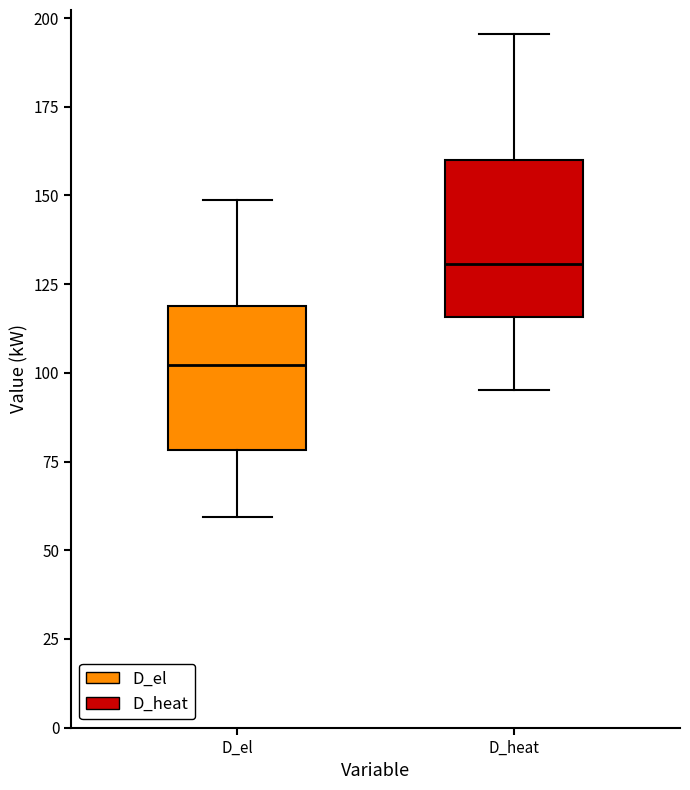

Reading left to right, transcribe this box plot: for each box, give where its median line is, the range the box spans, and where its two whiskers end, as read against the y-axis. The values are not printed on the chart, so give them approximately, as read against the axis.

D_el: median 100, box 80 to 120, whiskers 60 to 150
D_heat: median 130, box 115 to 160, whiskers 95 to 195